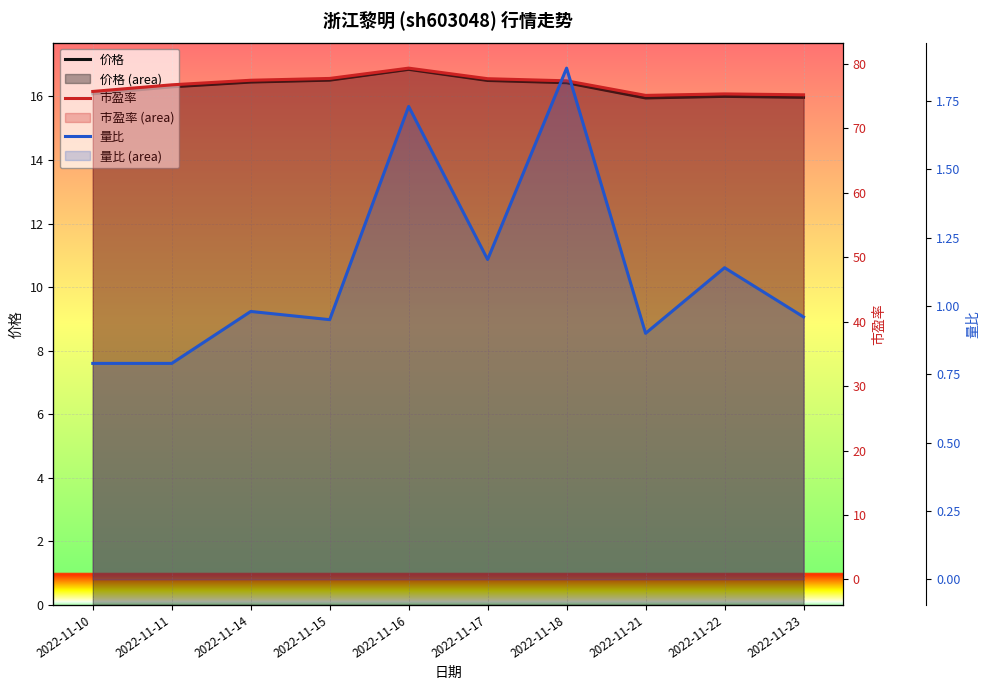

What is the value of the 市盈率 point at the 4th from the left?

77.7